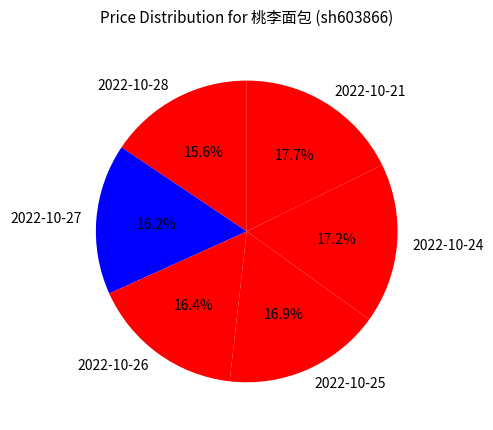

Is there a majority slice in this chart?

No